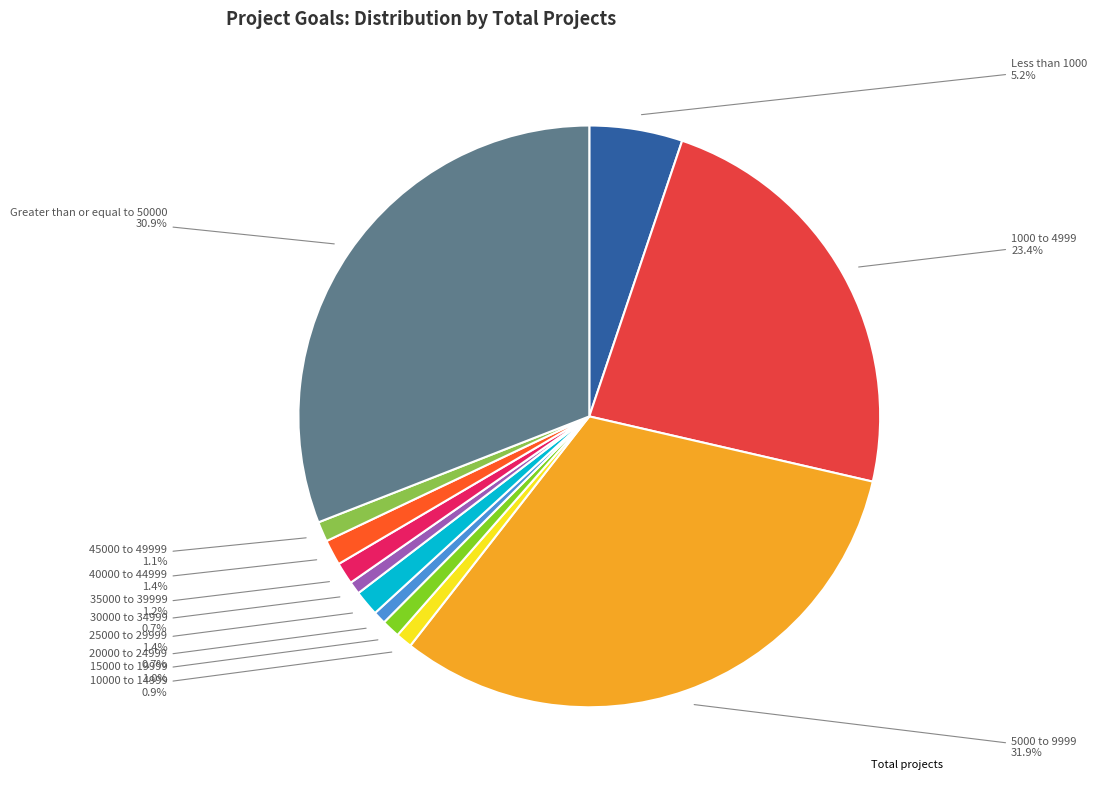

Is there a majority slice in this chart?

No